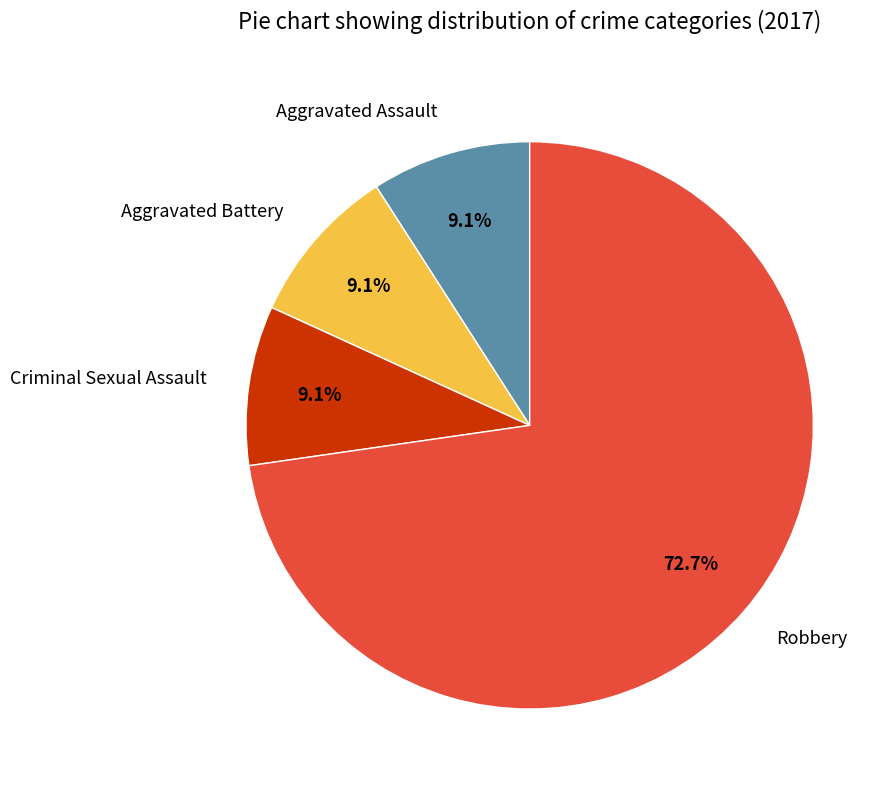

Which has a higher value, Robbery or Aggravated Battery?

Robbery